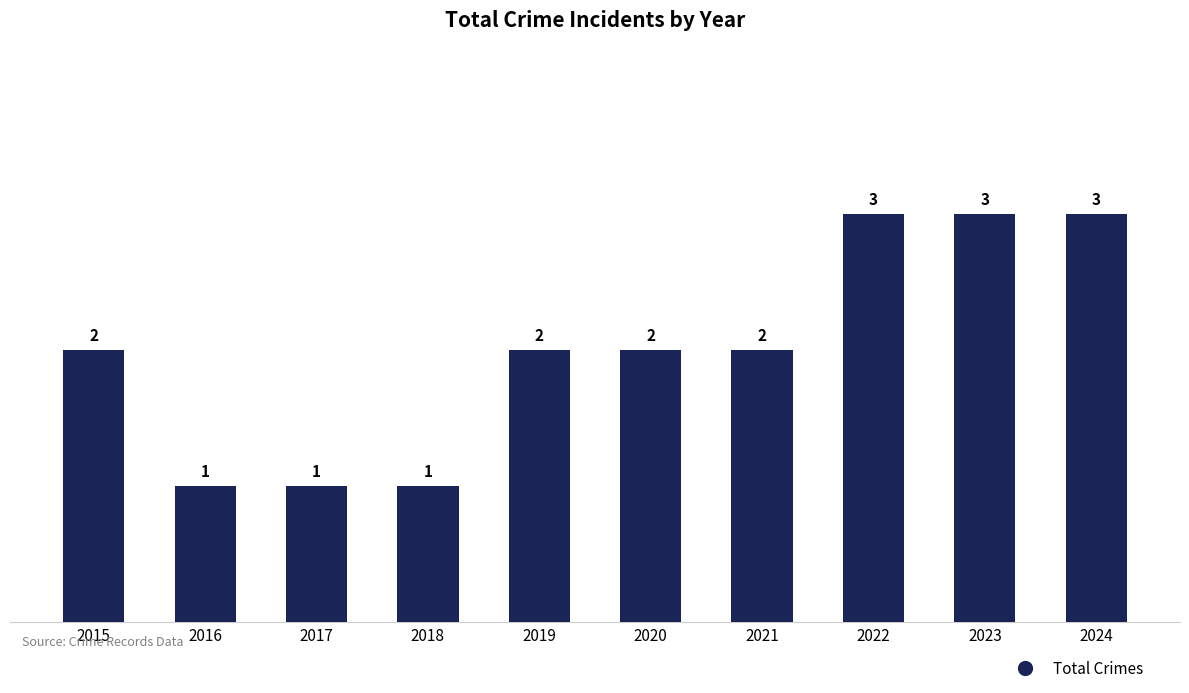

The chart shows a value of 1 at 2021. True or false?

False